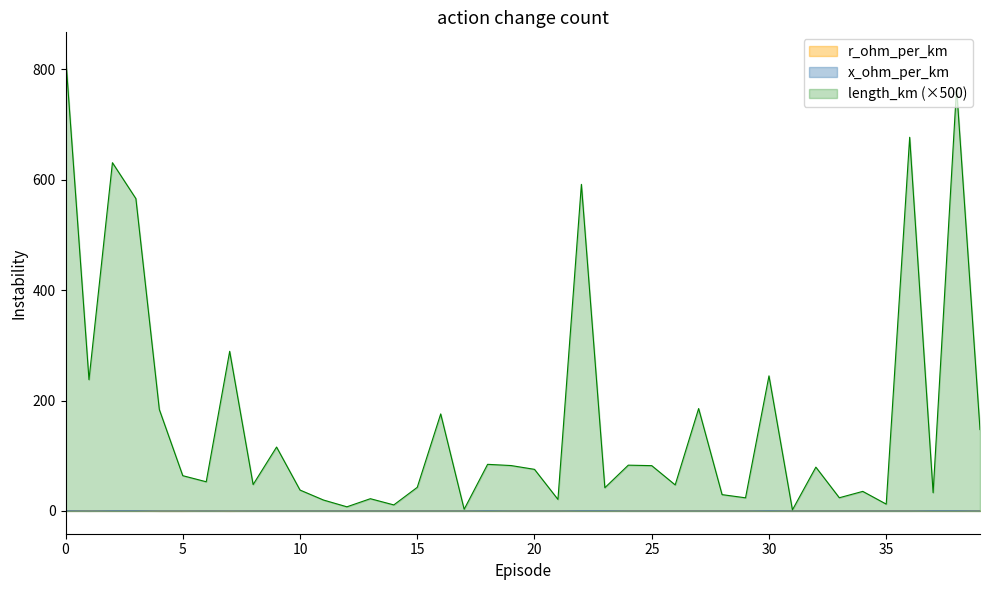

Does the chart have visible grid lines?

No